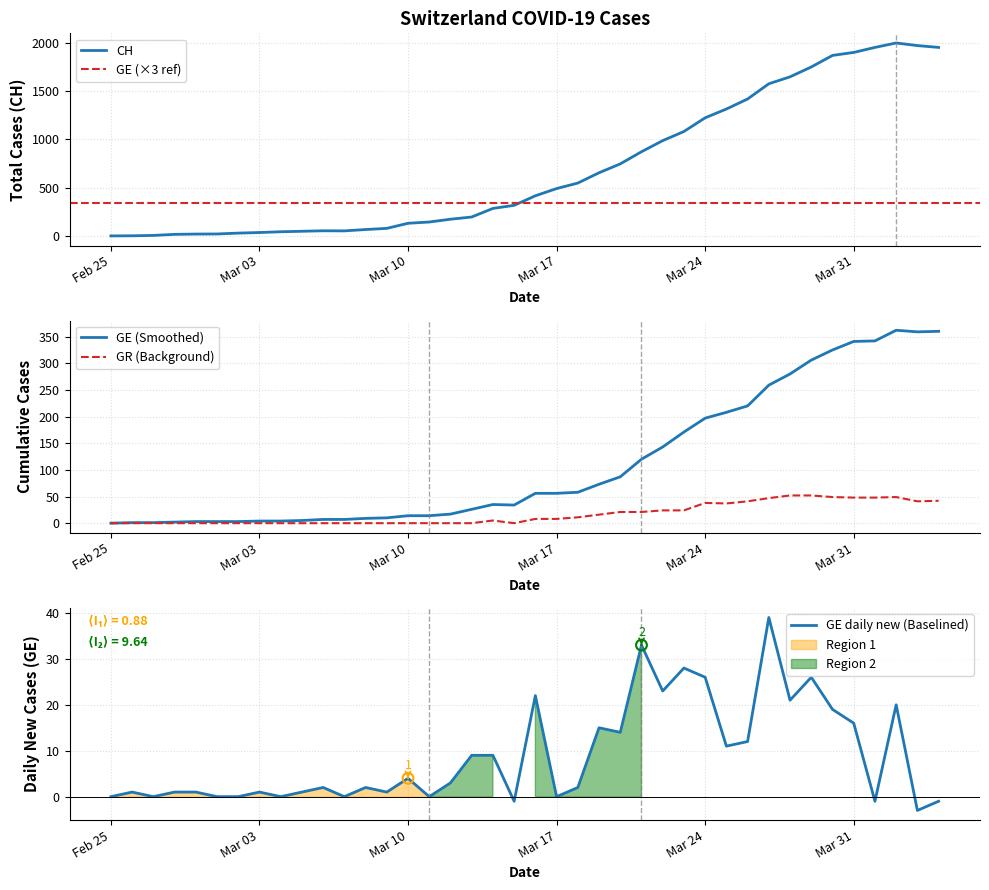

What is the highest value of the GR (Background) series?

52